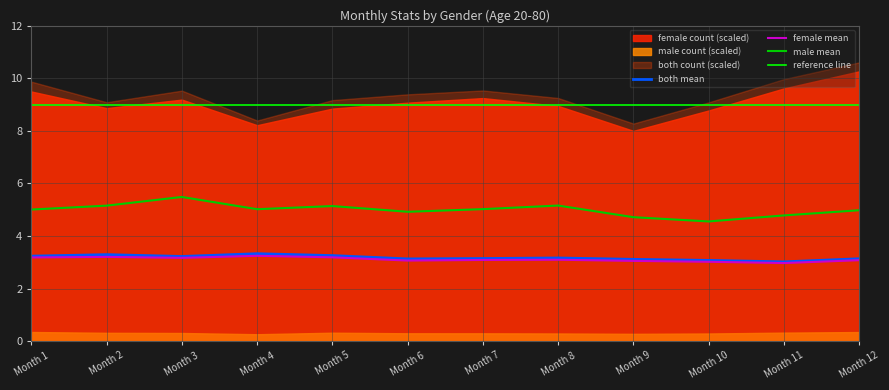

Is it true that male mean equals 5.5 at Month 3?

True